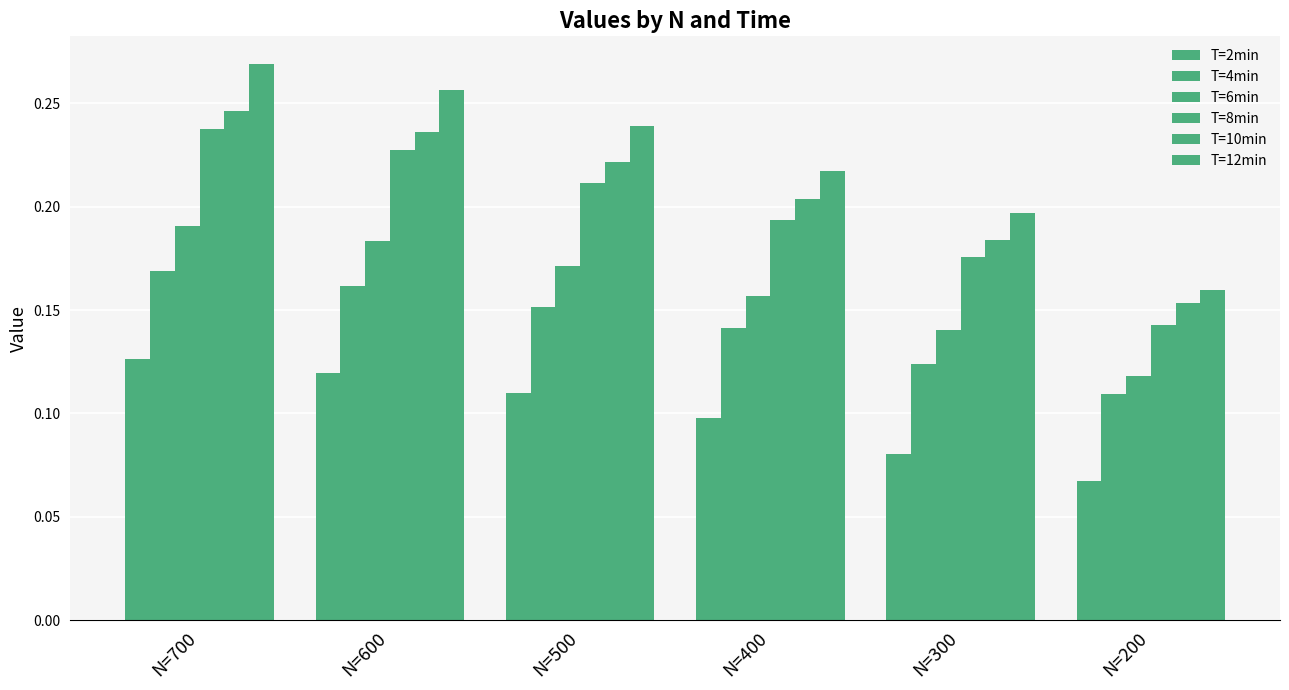

Count the number of categories in the chart.

6